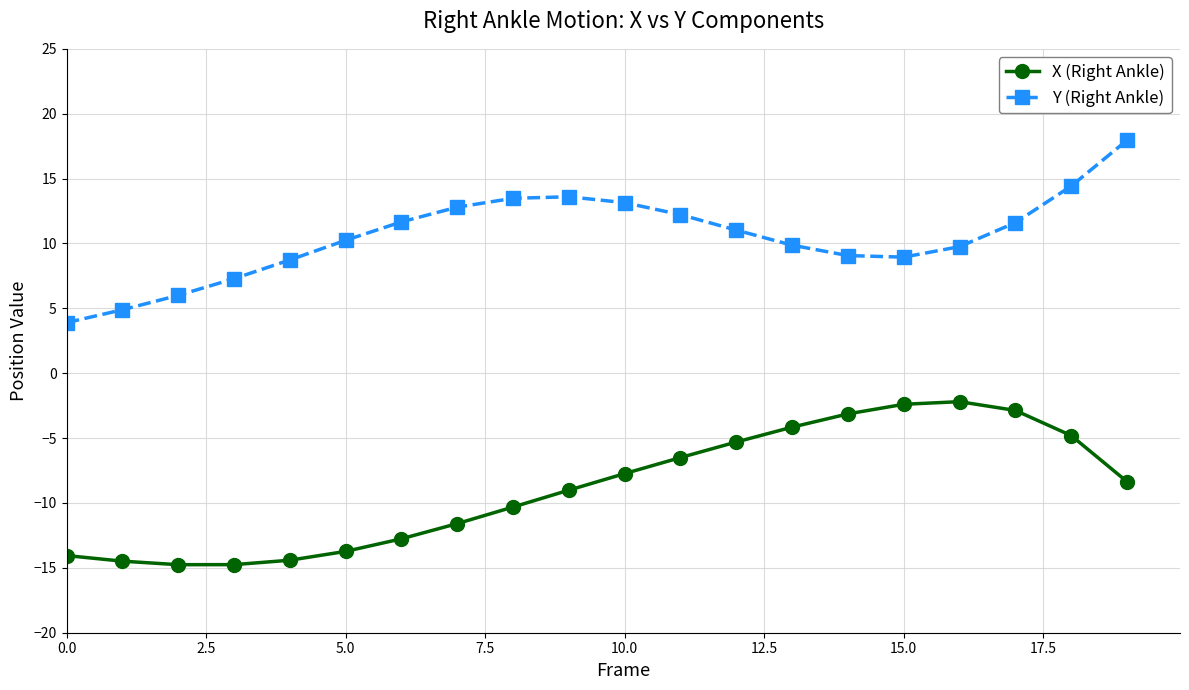

What is the lowest value of the X (Right Ankle) series?

-14.8